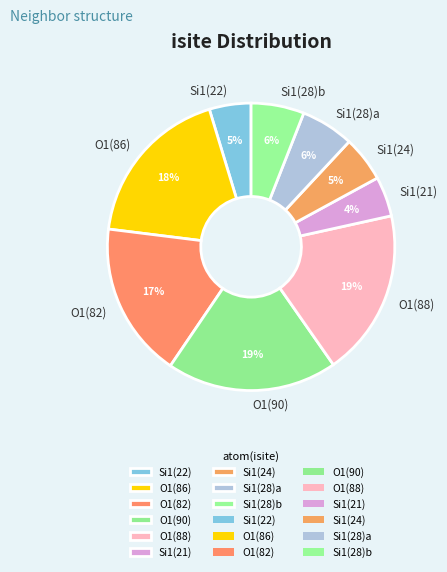

To the nearest percent, what is the average slice percentage?

11%